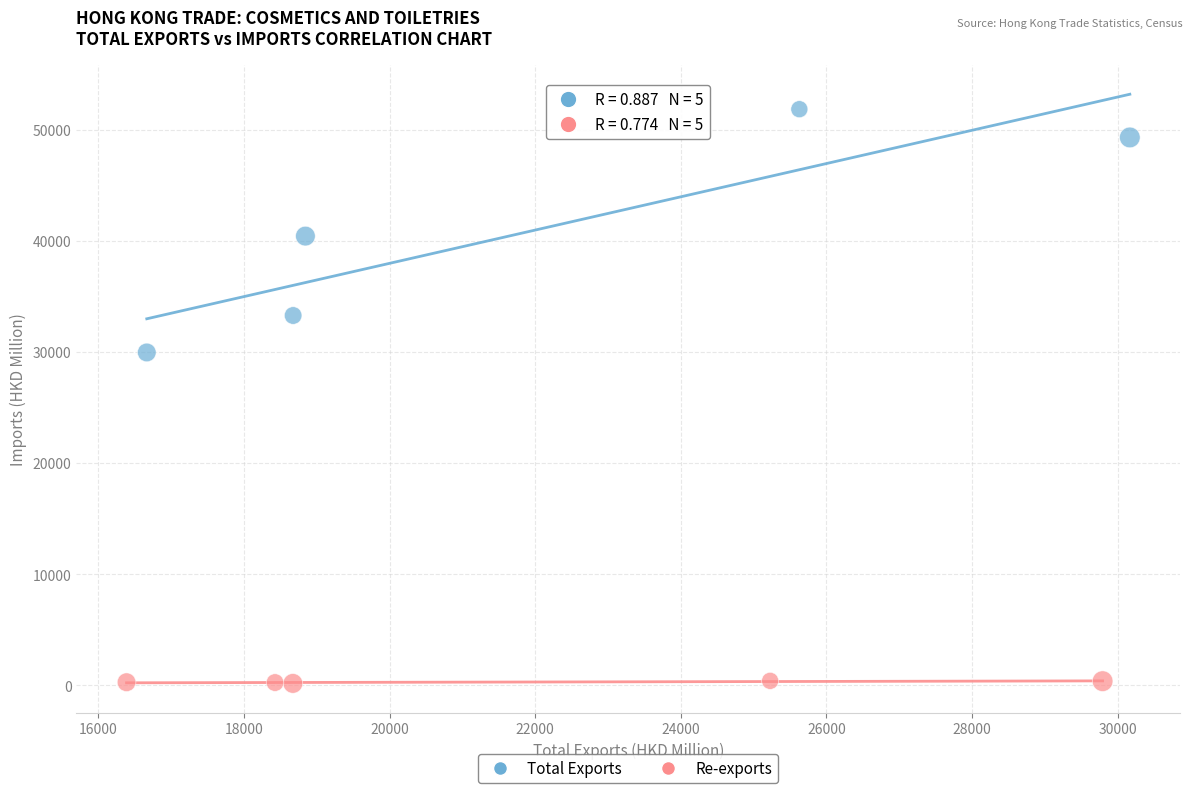

Which series contains the lowest Y value?

Re-exports